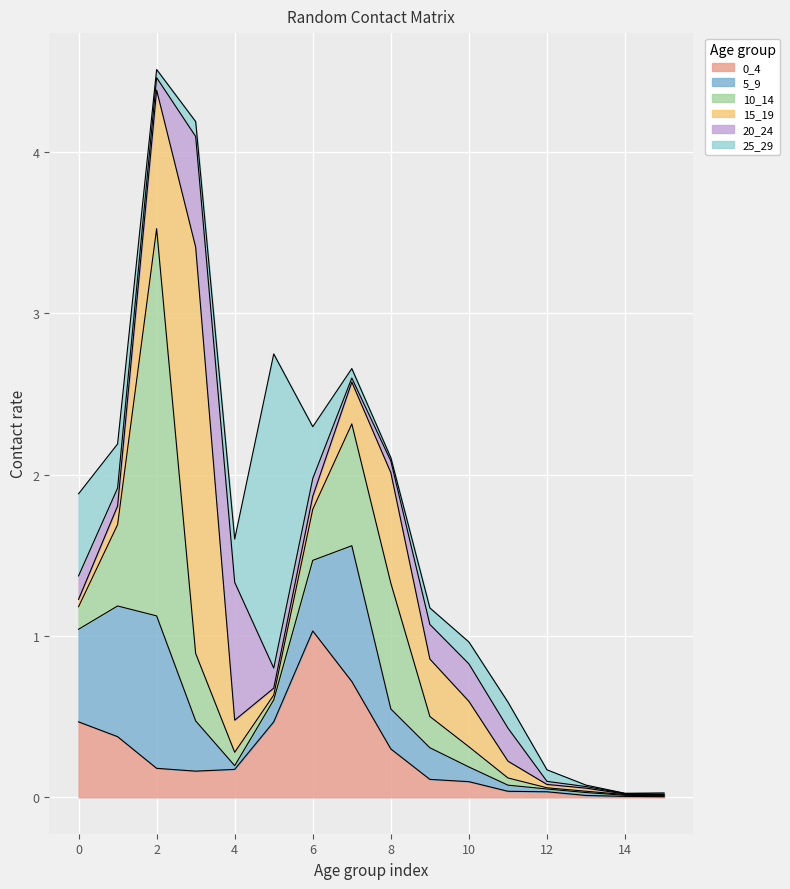

At which category does 15_19 reach its first local valley?

5